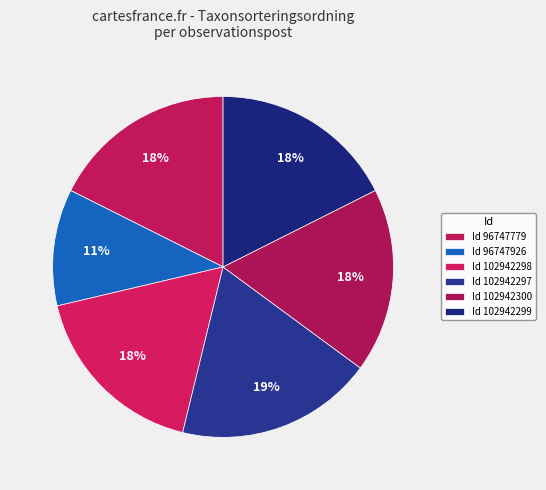

What is the smallest slice in the pie chart?

96747926